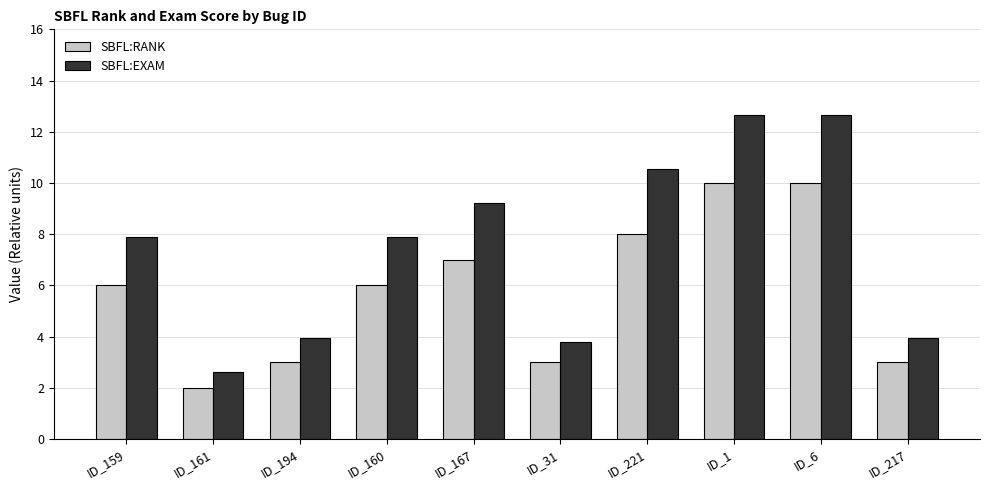

What is the label of the 6th bar from the left?

ID_31